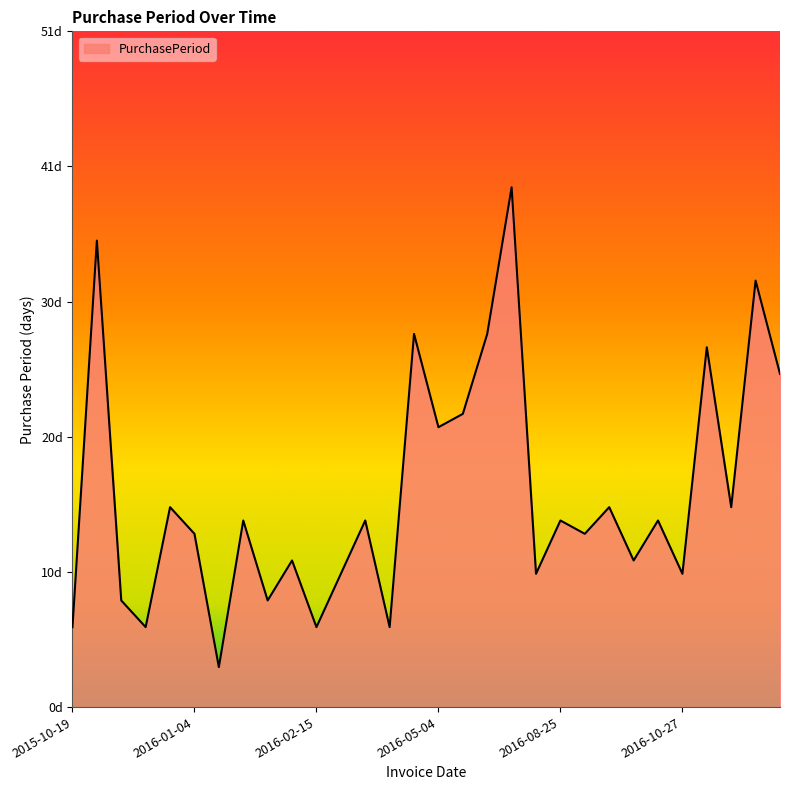

What is the difference between the second highest and minimum values?

32